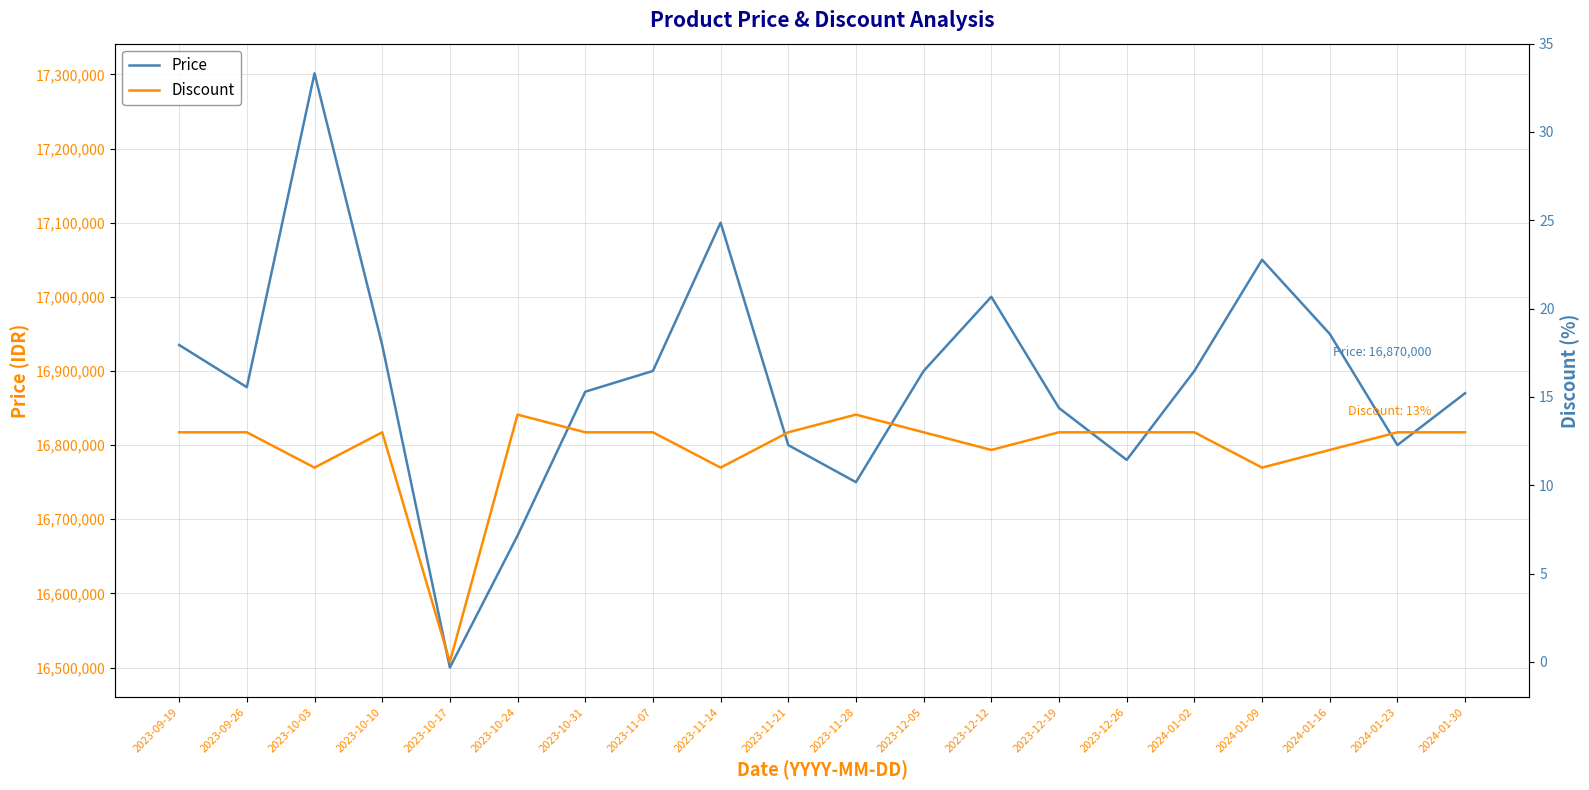

What is the difference between the maximum and minimum values in the Price series?

801340